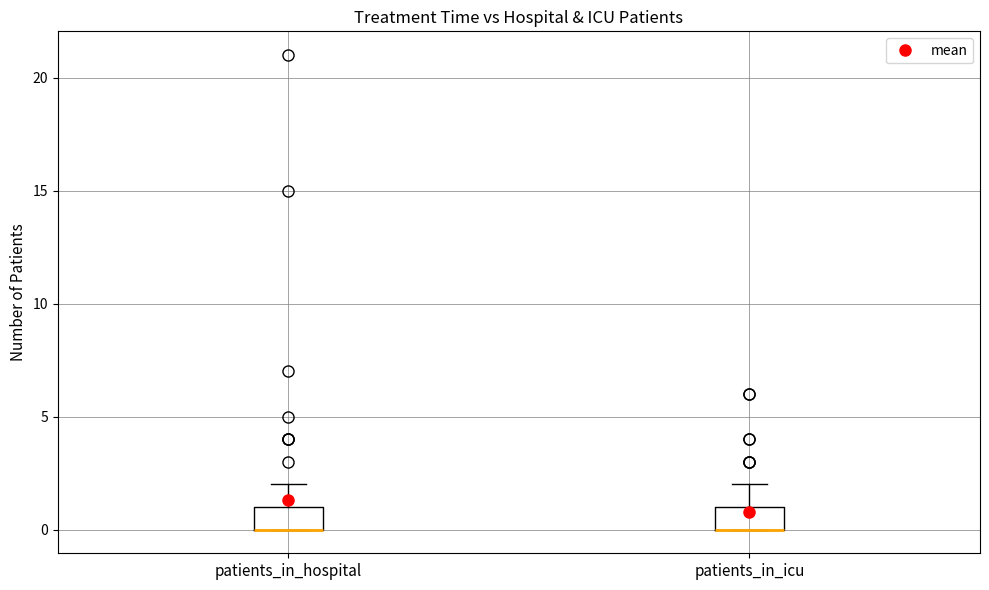

Reading left to right, transcribe this box plot: for each box, give where its median line is, the range the box spans, and where its two whiskers end, as read against the y-axis. The values are not printed on the chart, so give them approximately, as read against the axis.

patients_in_hospital: median 0 (drawn on the box's lower edge), box 0 to 1, whiskers 0 to 2
patients_in_icu: median 0 (drawn on the box's lower edge), box 0 to 1, whiskers 0 to 2